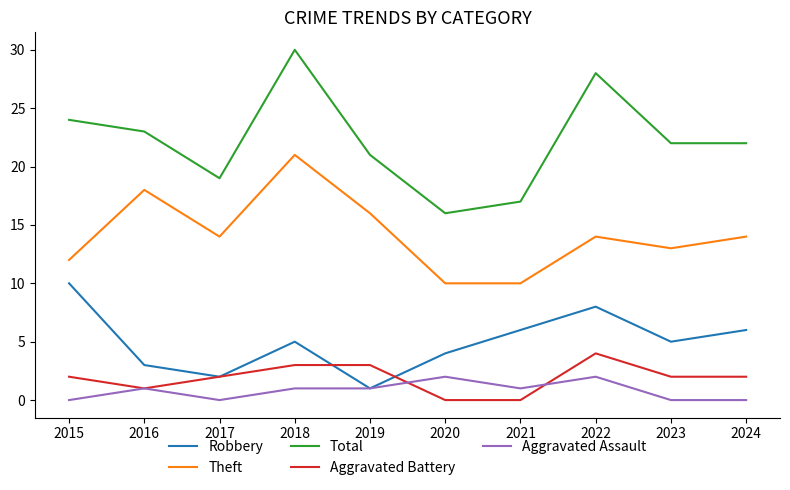

Is the value of Aggravated Battery at 2020 greater than the value of Robbery at 2018?

No